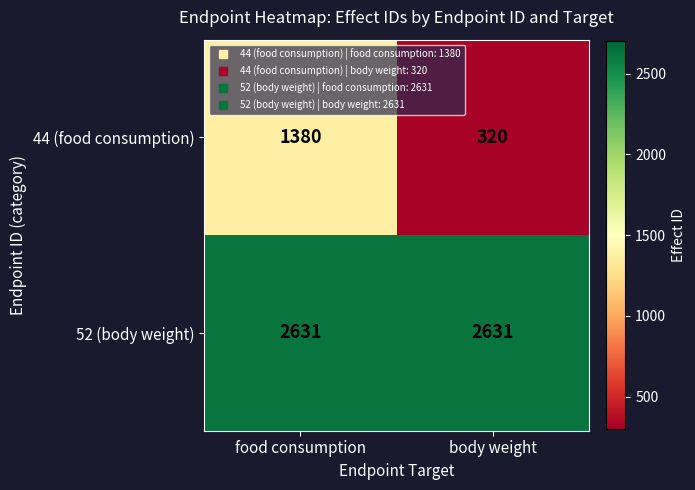

At food consumption, list the series in order from largest to smallest.

52 (body weight), 44 (food consumption)